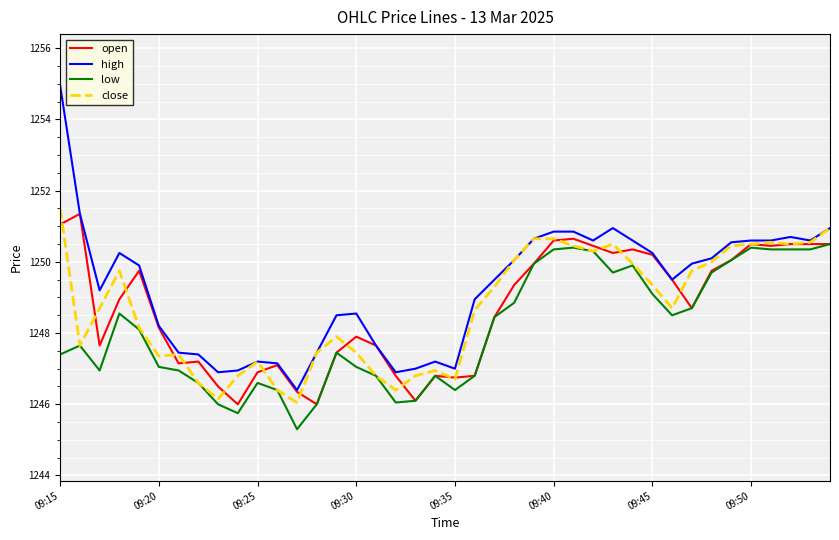

Which series has the largest total across all categories?

high